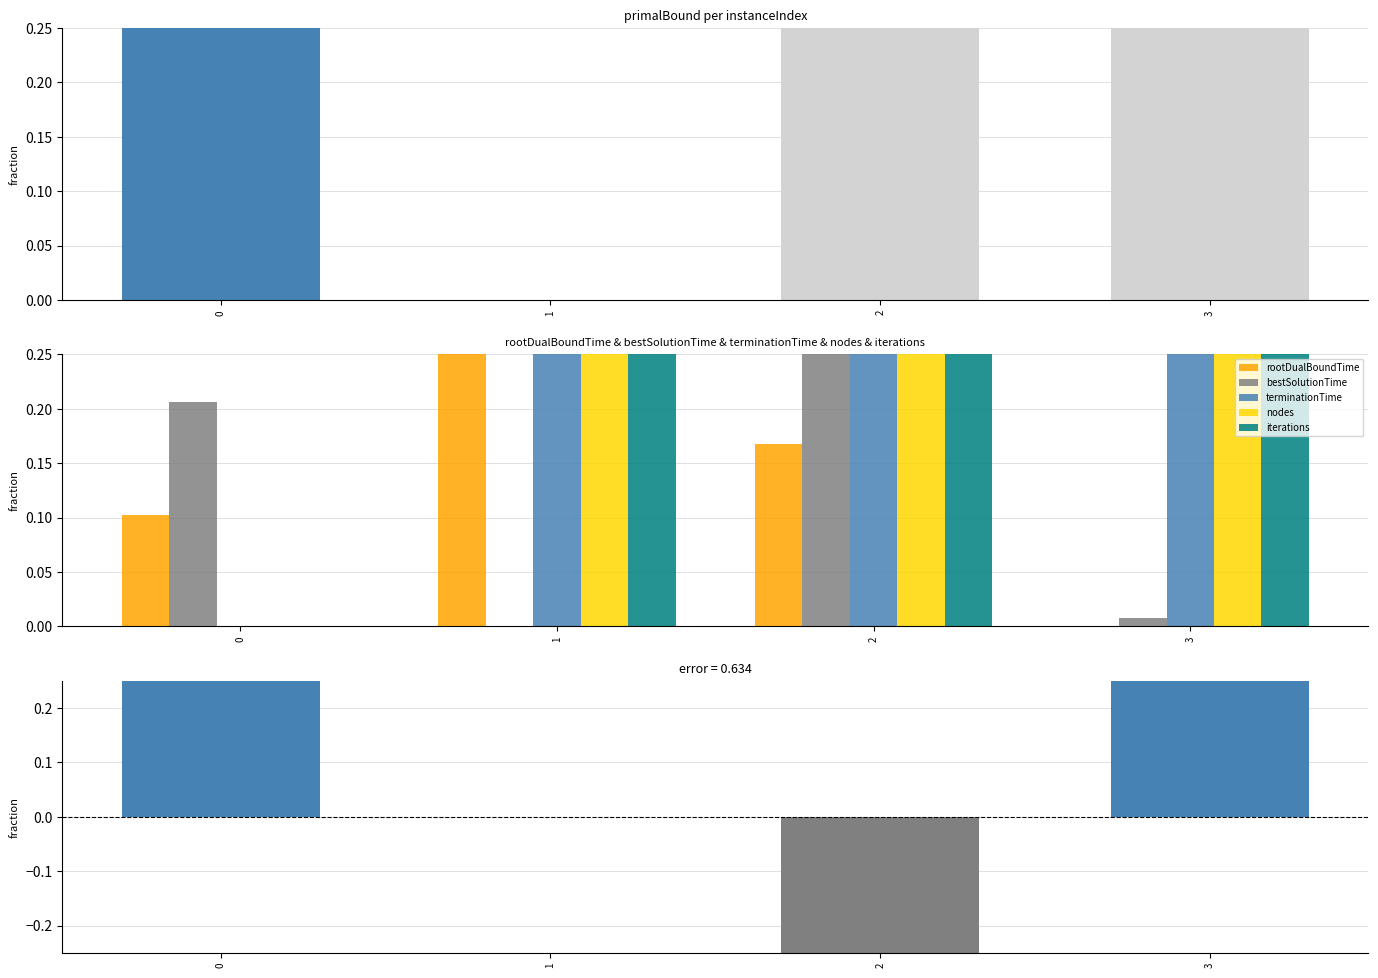

How many groups of bars are there?

4